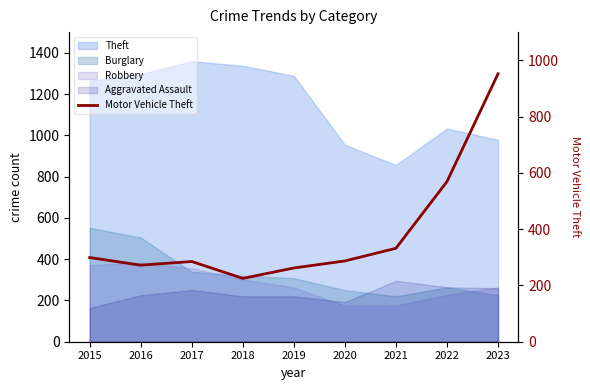

Is it true that the value at 2020 is 392?

False